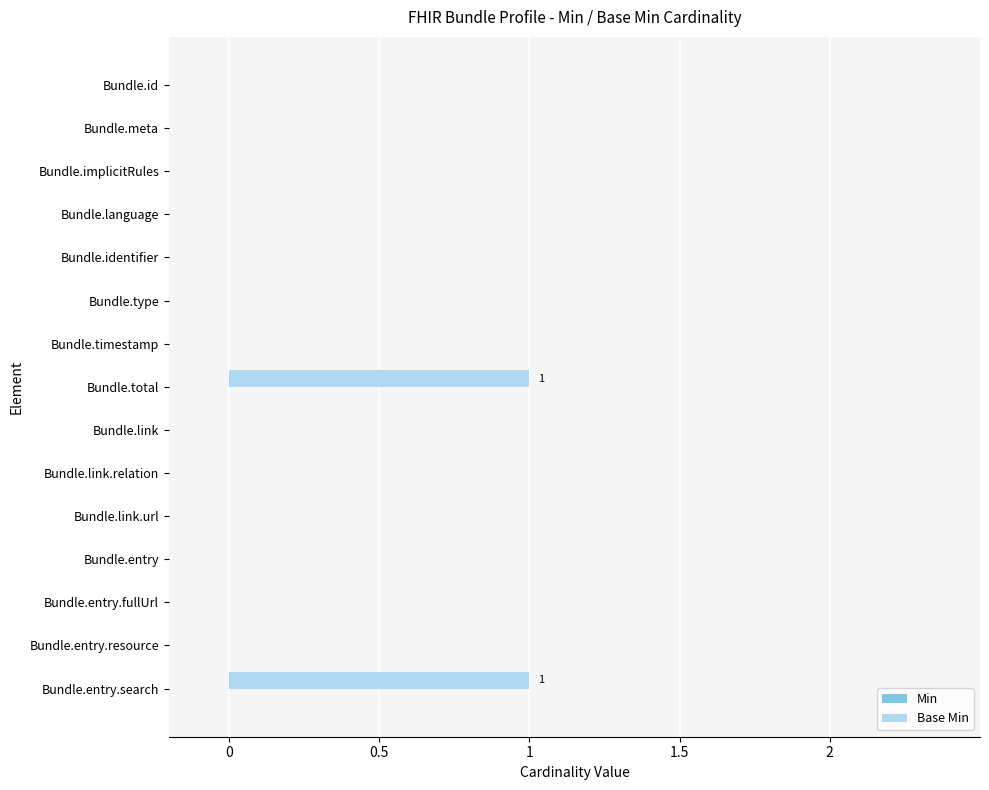

What is the change in value from Bundle.link.relation to Bundle.entry.search?

+1